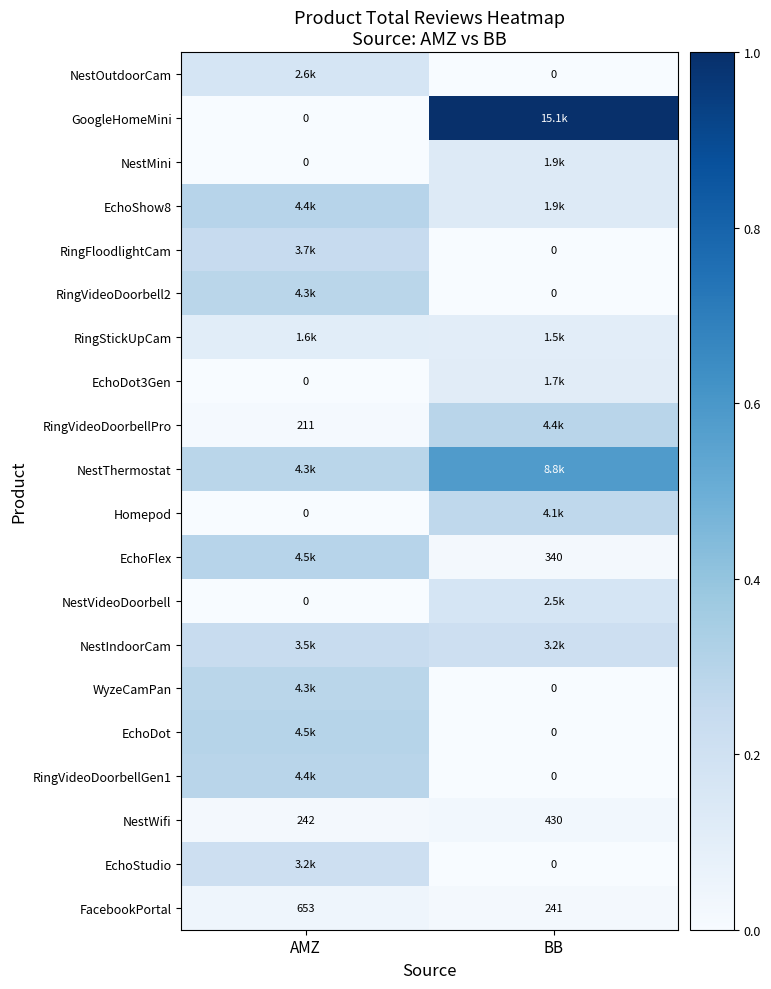

At which category is the sum across all series the highest?

AMZ